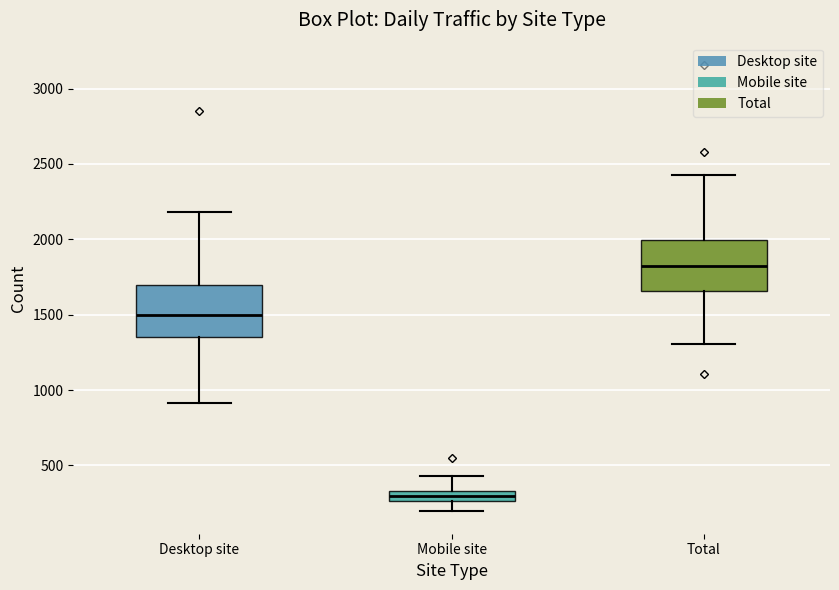

Where does the median line of the box for Mobile site sit on the y-axis? The values are not printed on the chart, so give them approximately, as read against the axis.

300